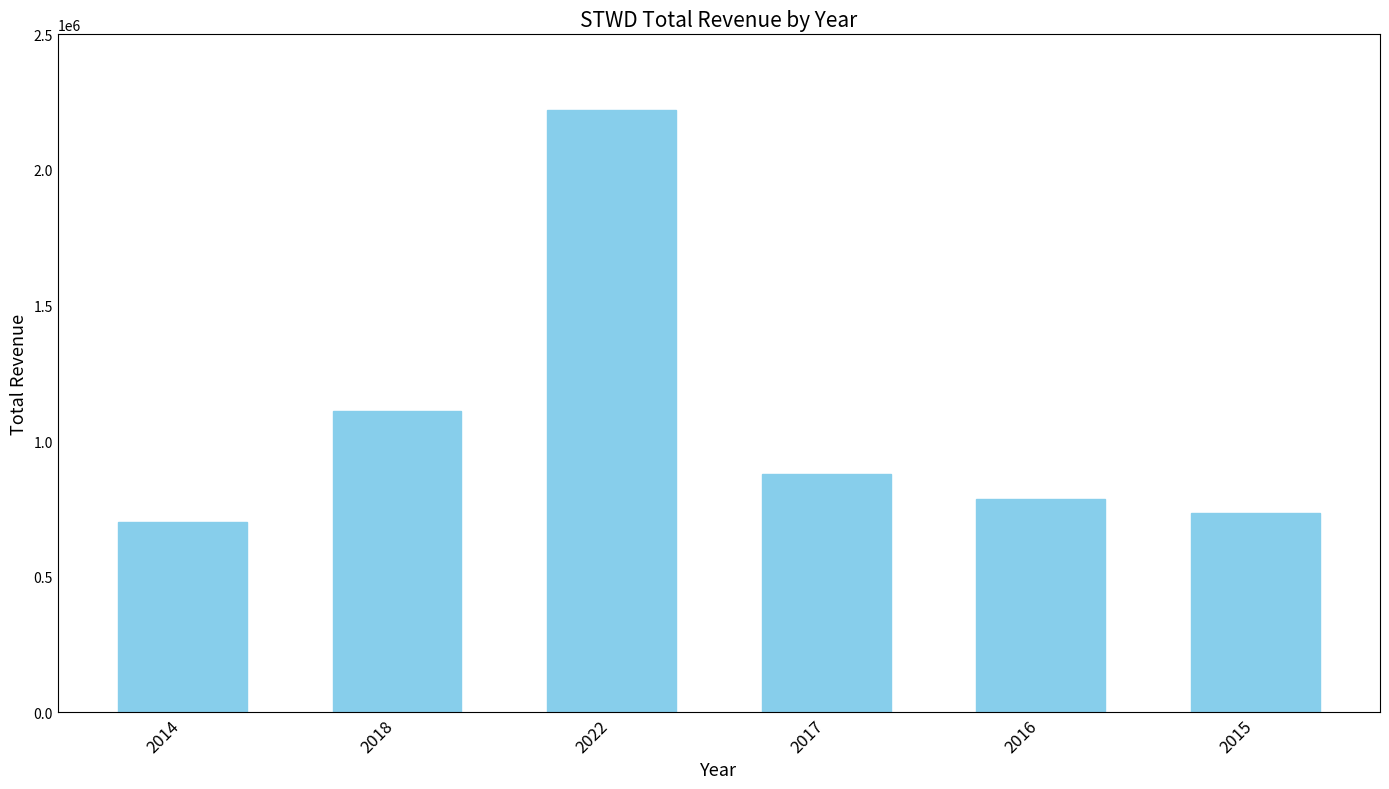

How many bars are there in total?

6